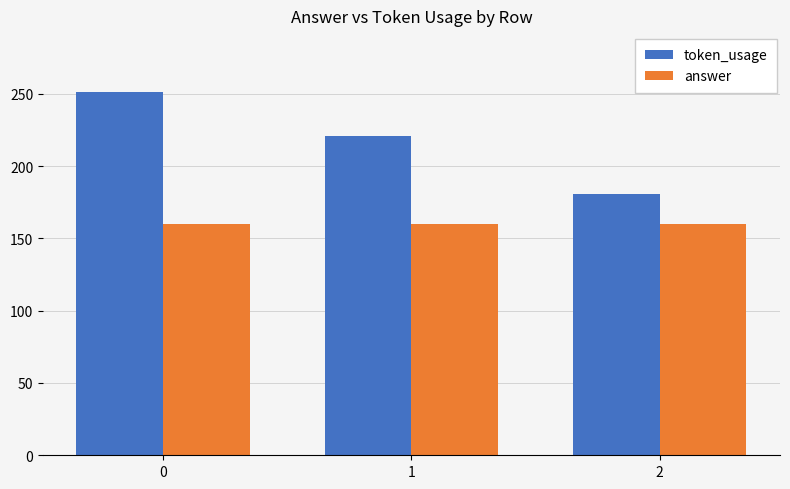

What is the value of the answer bar at the 1st from the left?

160